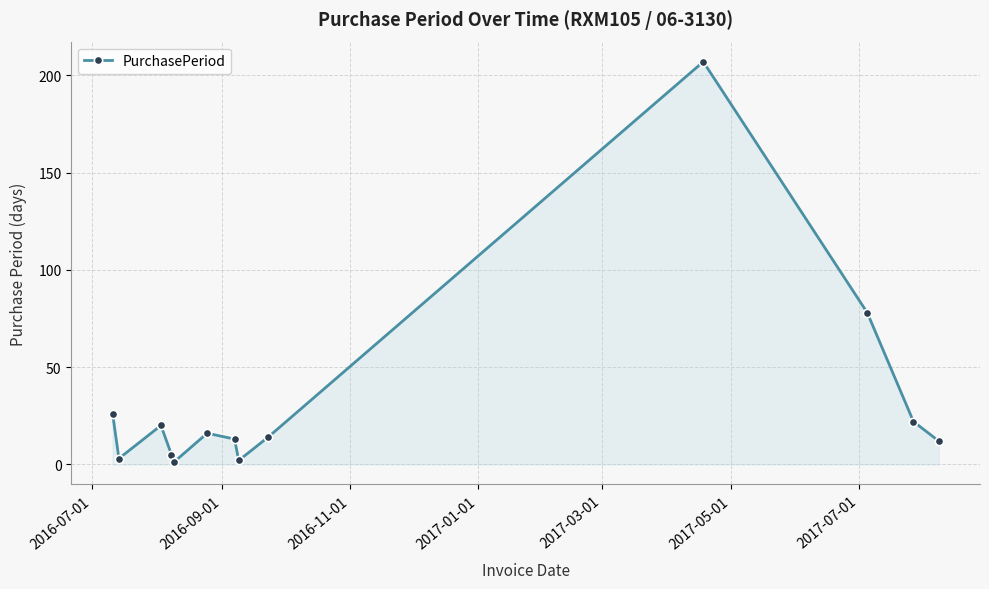

What is the greatest value displayed?

207